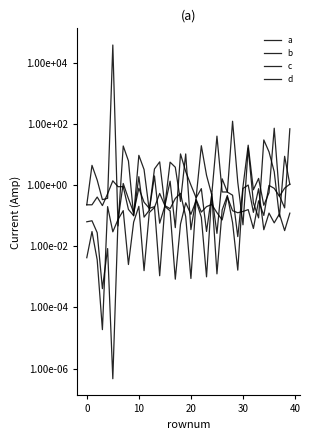

Is this an area chart (filled region under the line)?

No